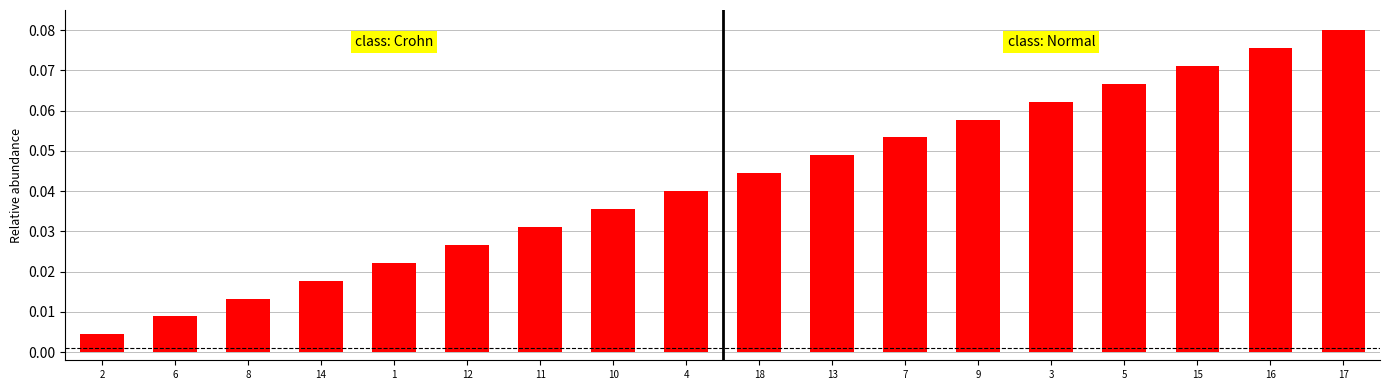

At which category does the chart reach its minimum across all series?

2